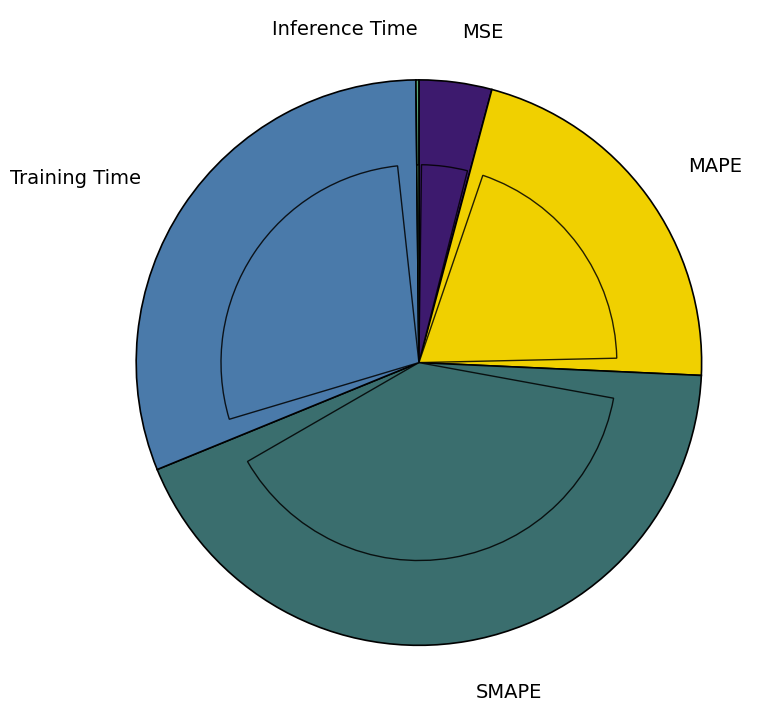

Do MAPE and MSE together represent more than half of the pie?

No